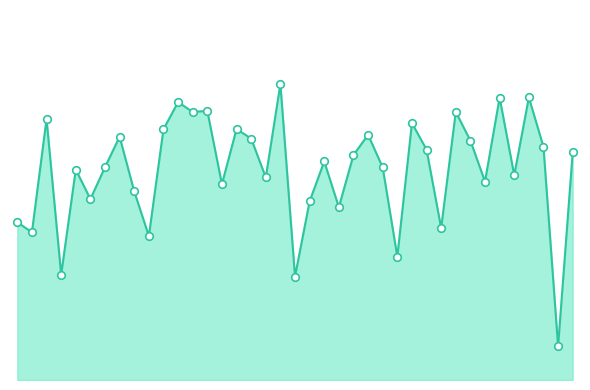

Is this an area chart (filled region under the line)?

Yes